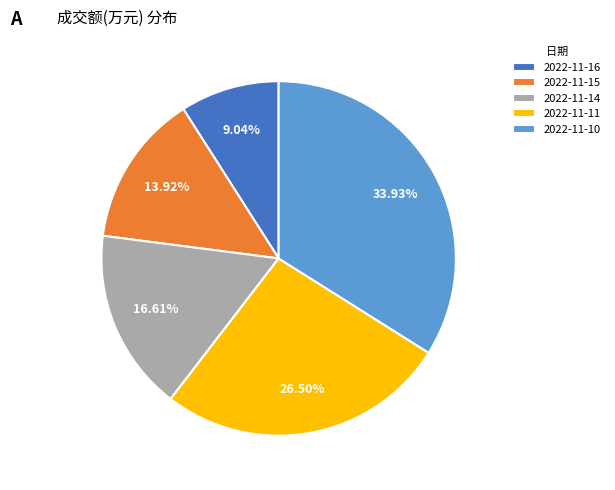

True or false: 2022-11-10 accounts for 34% of the total.

True